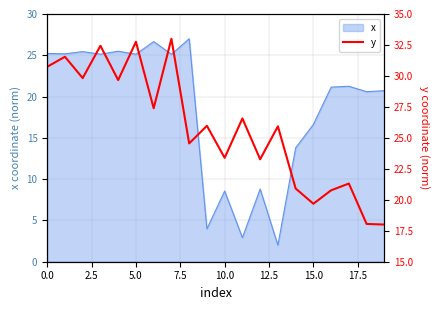

Is it true that x equals 41.3 at 5.0?

False